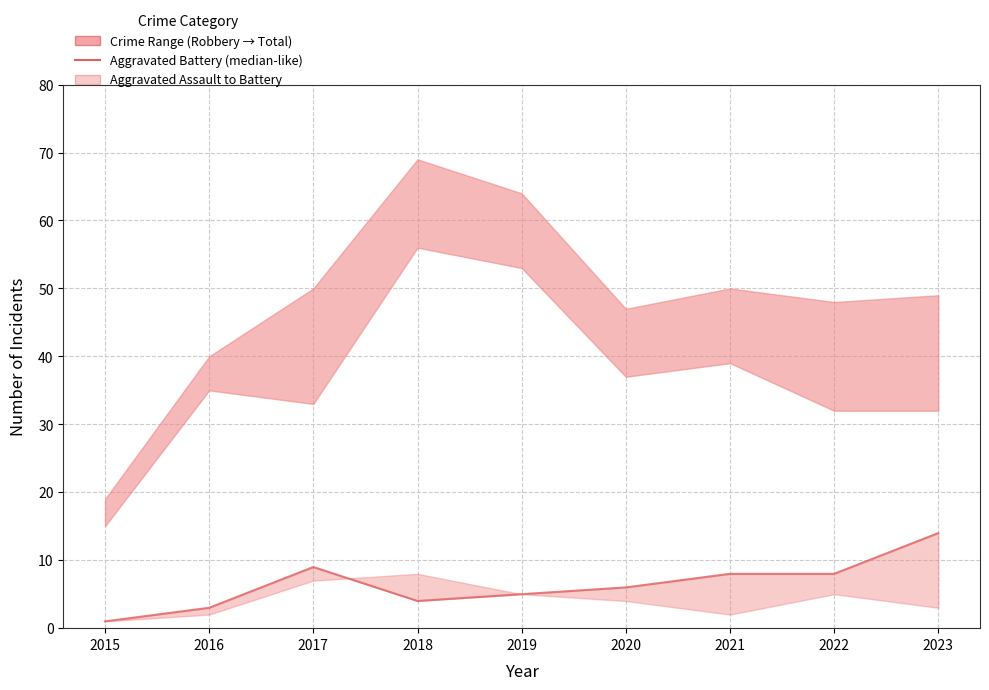

What is the value of the 9th point from the left?

14